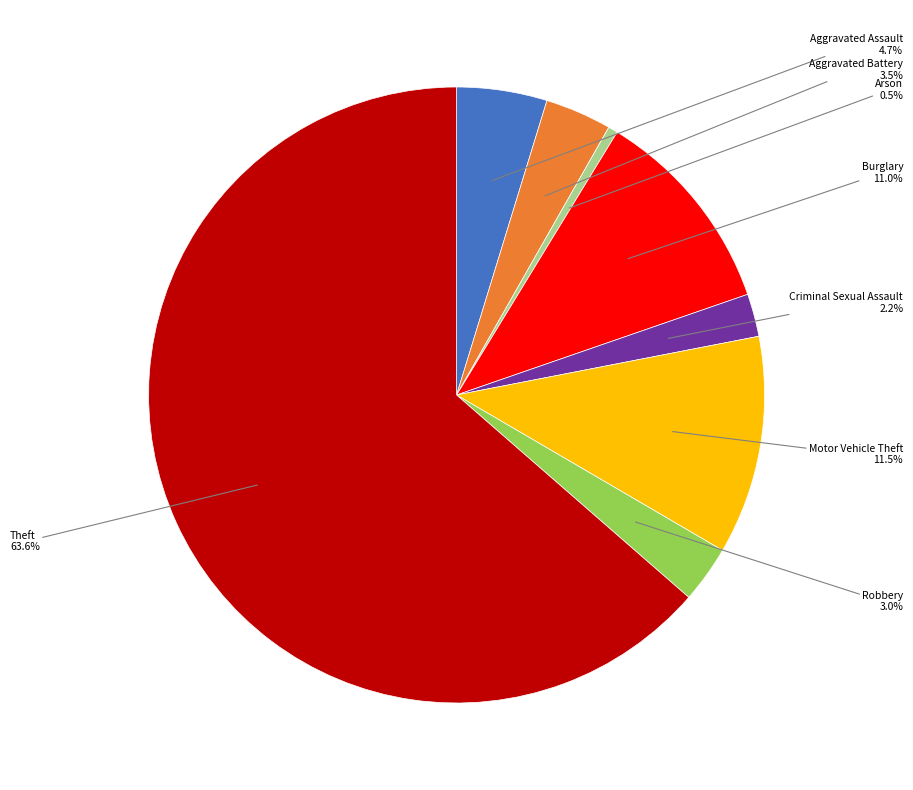

Is there a majority slice in this chart?

Yes